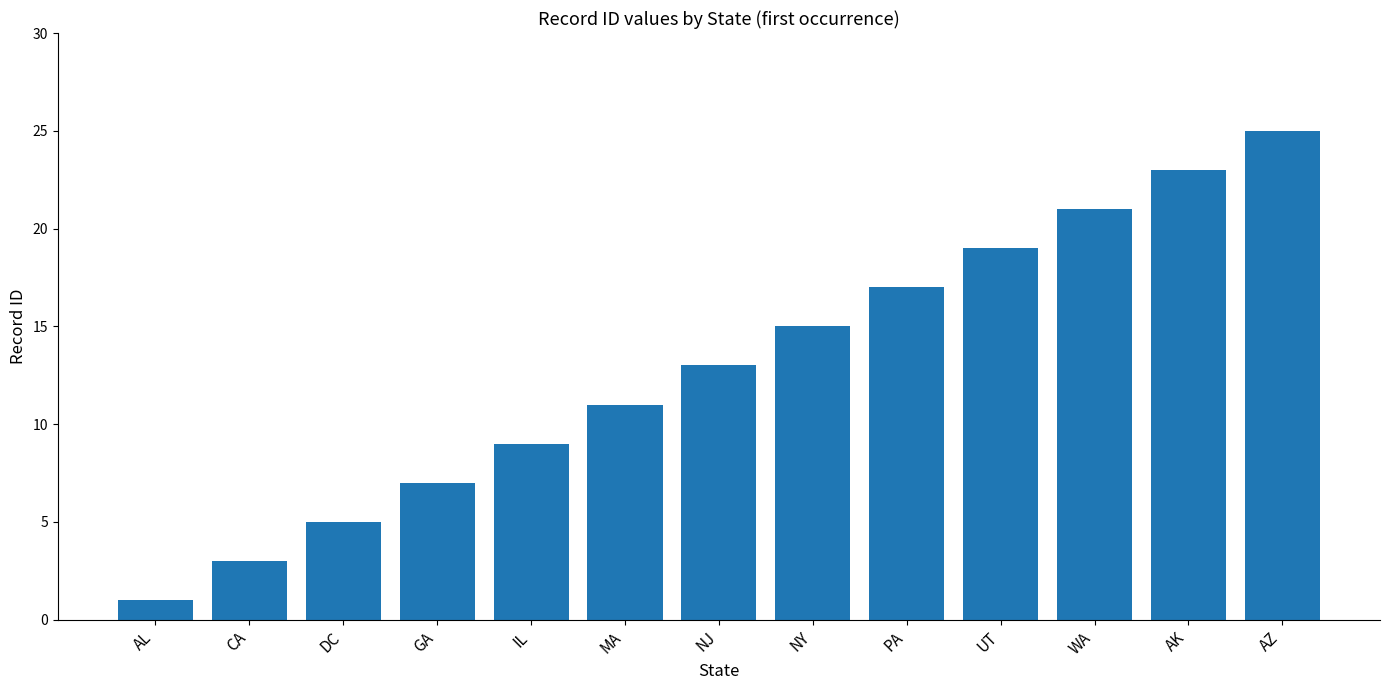

The value at DC is 8. True or false?

False